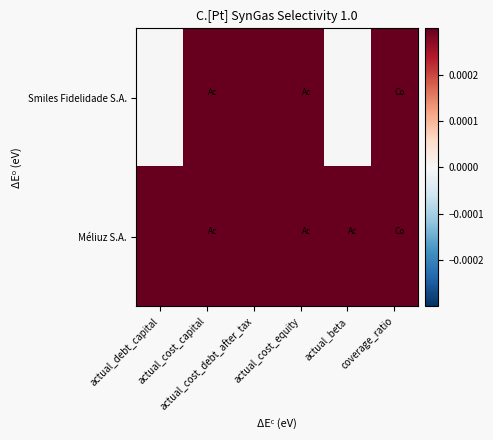

Which series has the largest range (max minus min)?

Méliuz S.A.